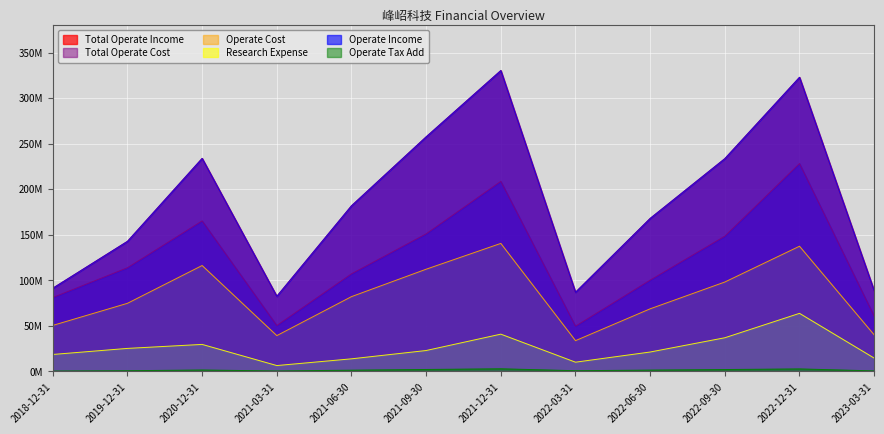

What is the difference between the second highest and second lowest values in the Operate Income series?

236.0